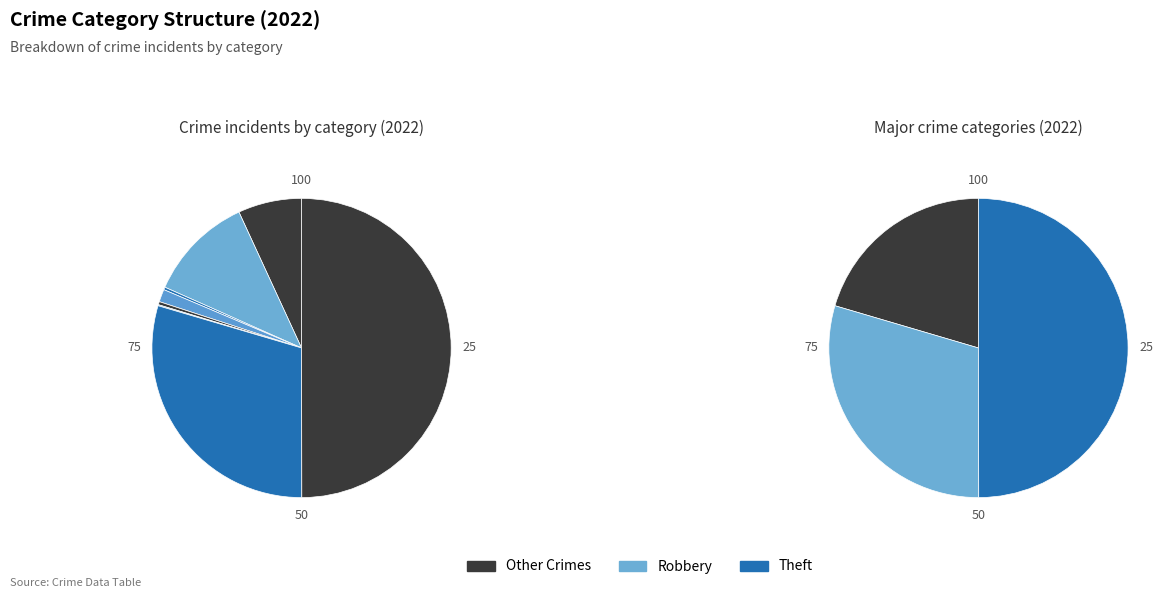

How many segments does this pie chart have?

9